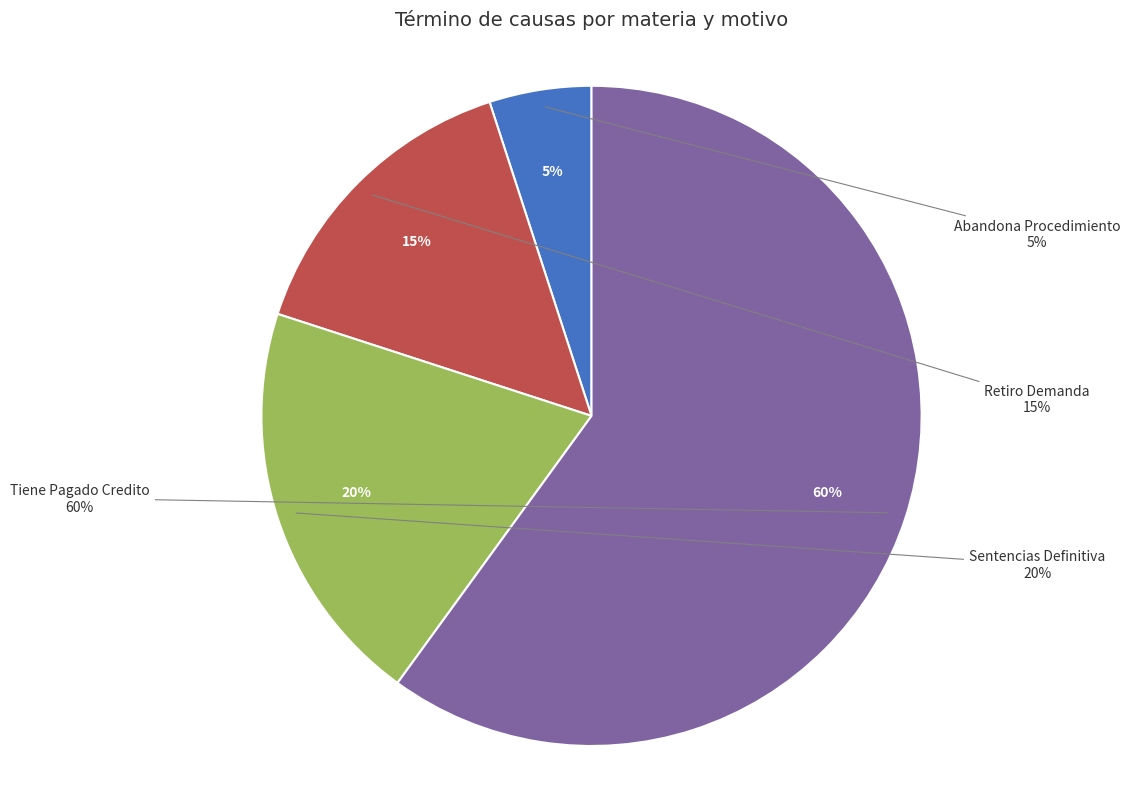

True or false: Sentencias Definitiva accounts for 30% of the total.

False